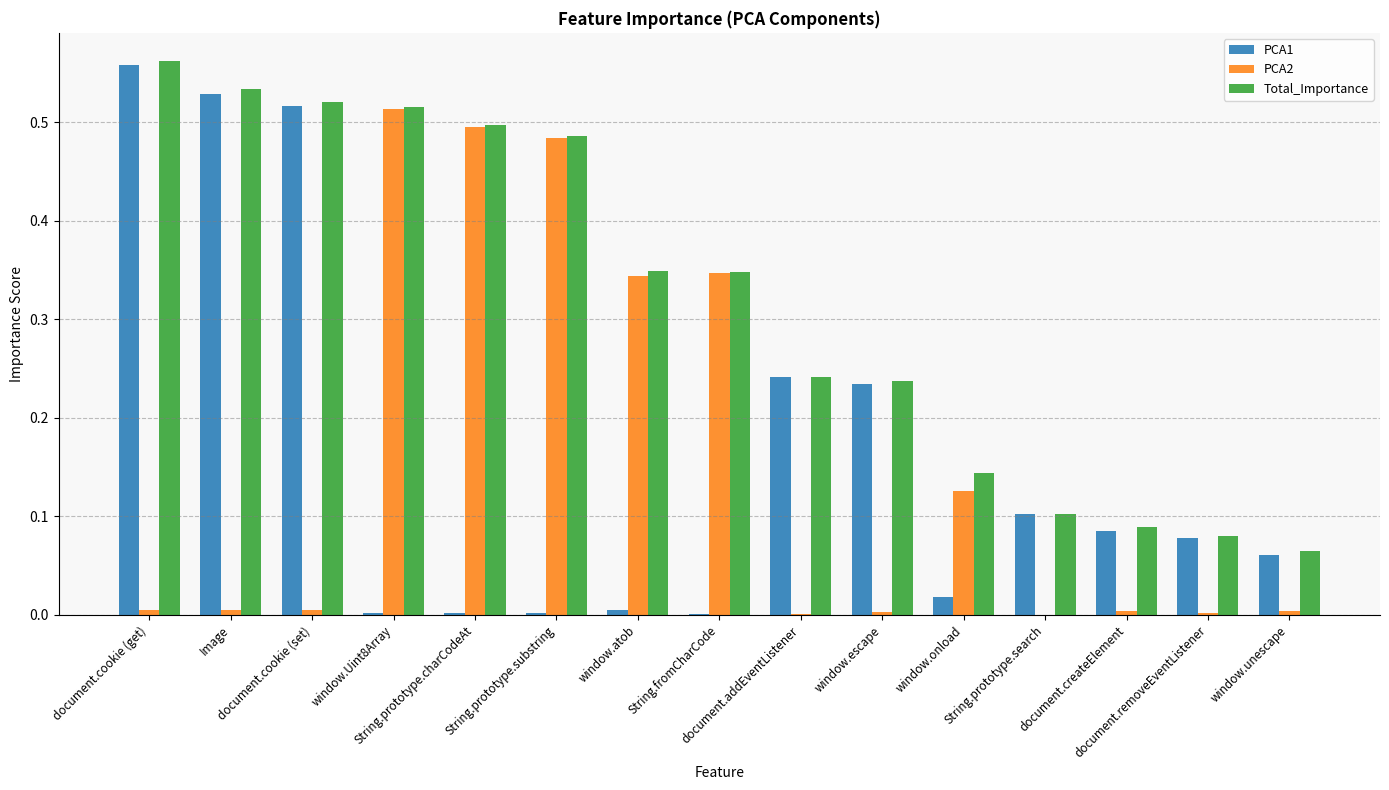

What is the sum of all Total_Importance values?

4.8